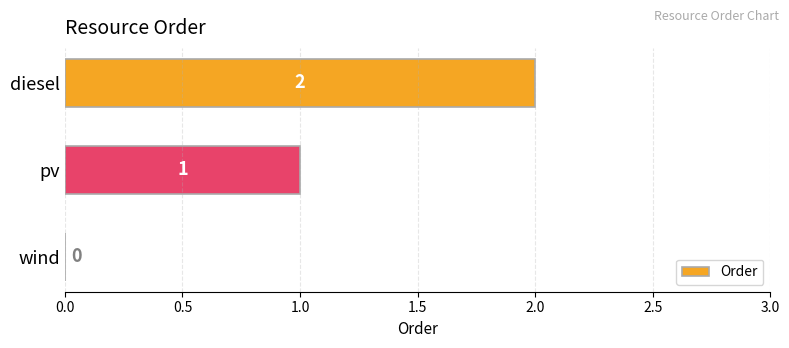

At which label is the value closest to 1?

pv